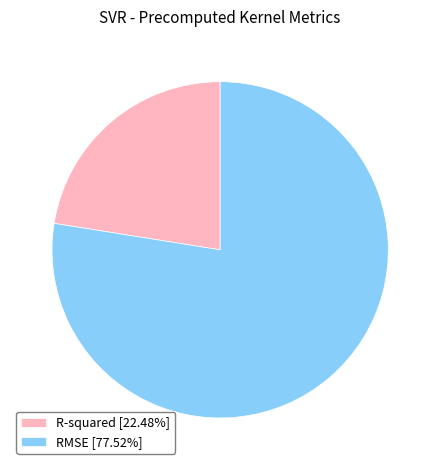

What is the ratio of the value at R-squared [22.48%] to the value at RMSE [77.52%]?

0.3